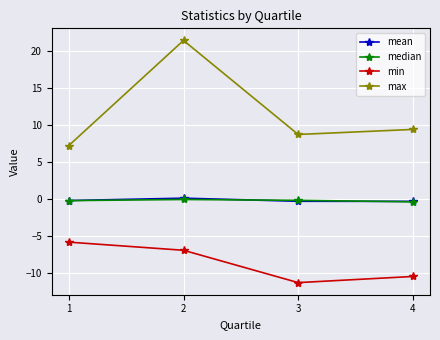

True or false: max has a value of 4.3 at 3.

False